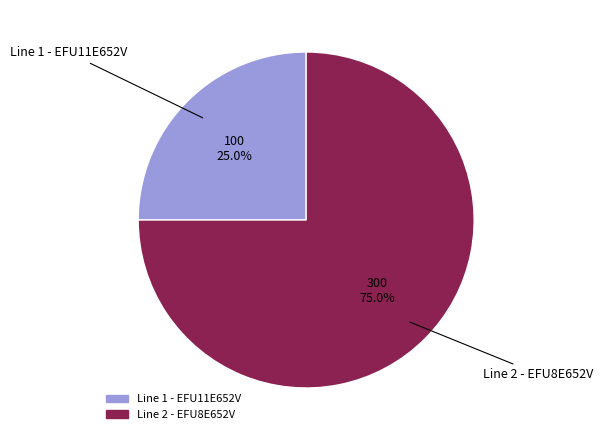

Which has a higher value, Line 2 - EFU8E652V or Line 1 - EFU11E652V?

Line 2 - EFU8E652V